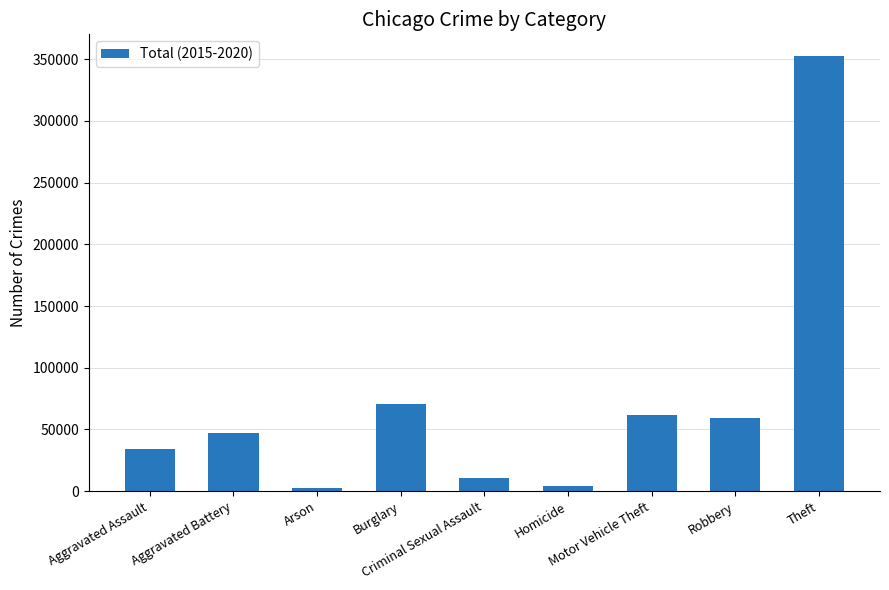

What is the label of the 5th bar from the right?

Criminal Sexual Assault